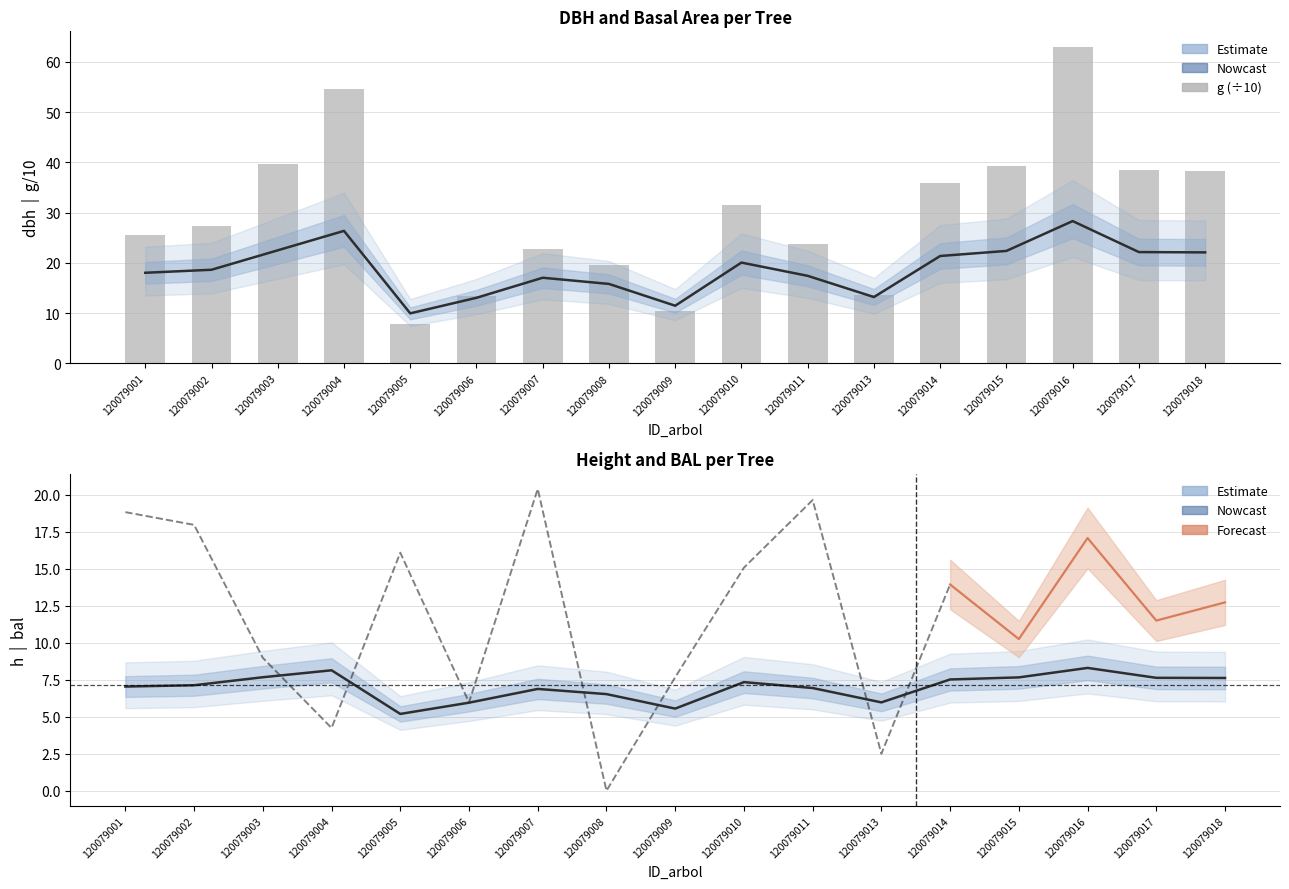

True or false: g has a value of 57.7 at 120079017.

False